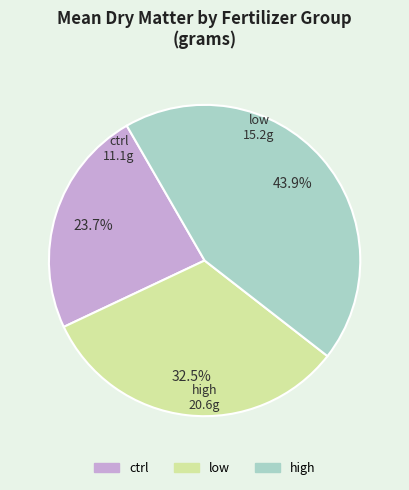

Is it true that ctrl is 37% of the pie?

False